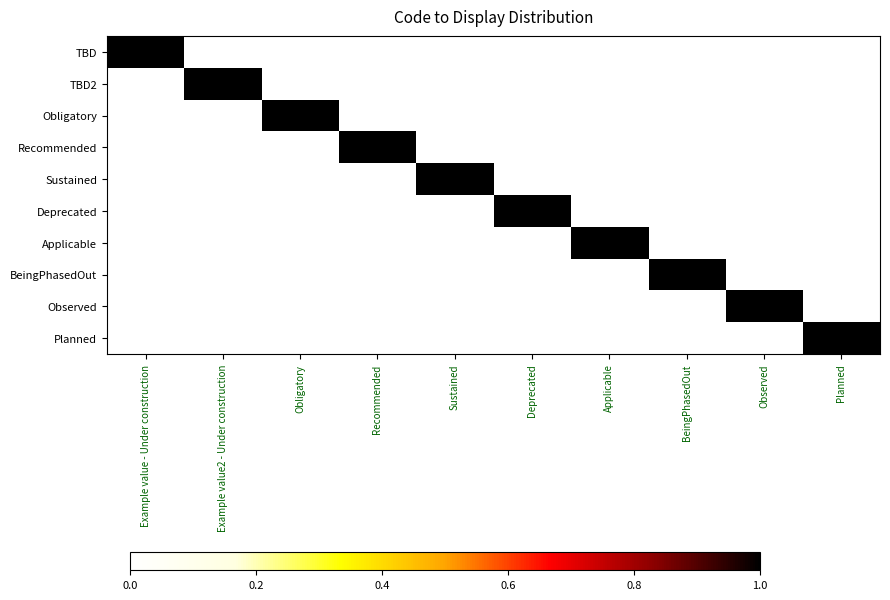

What is the total value across all series at Obligatory?

1